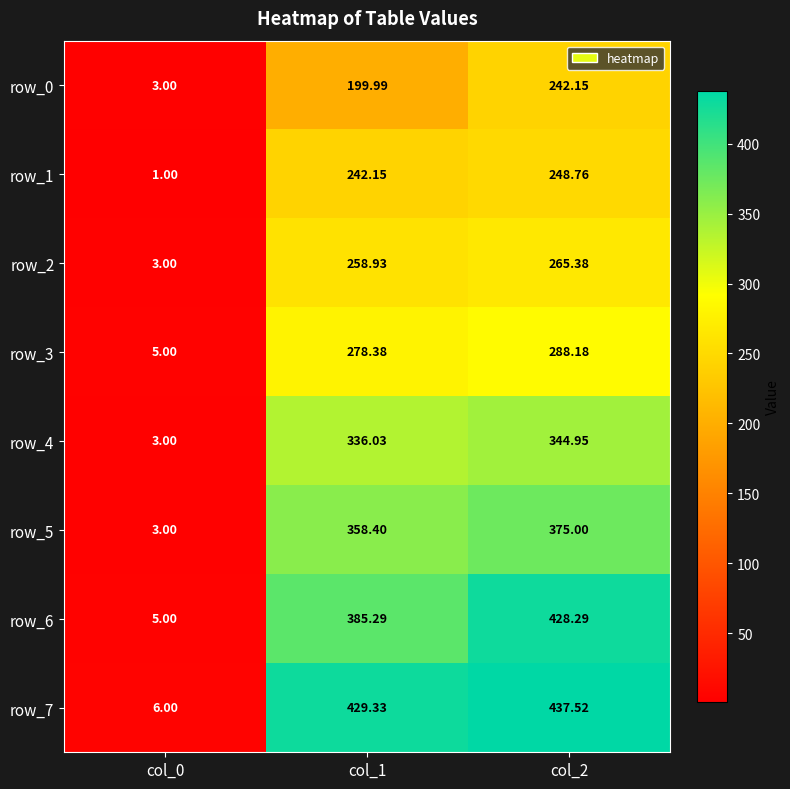

How many values in the row_7 series exceed 429?

2